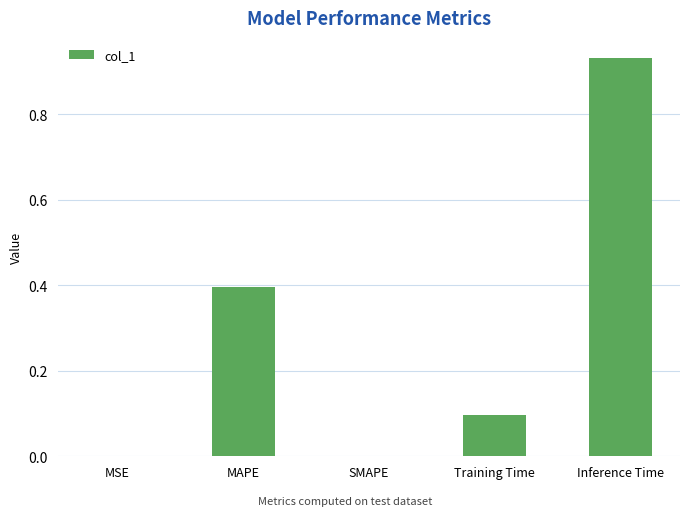

What is the change in value from MAPE to Inference Time?

+0.5